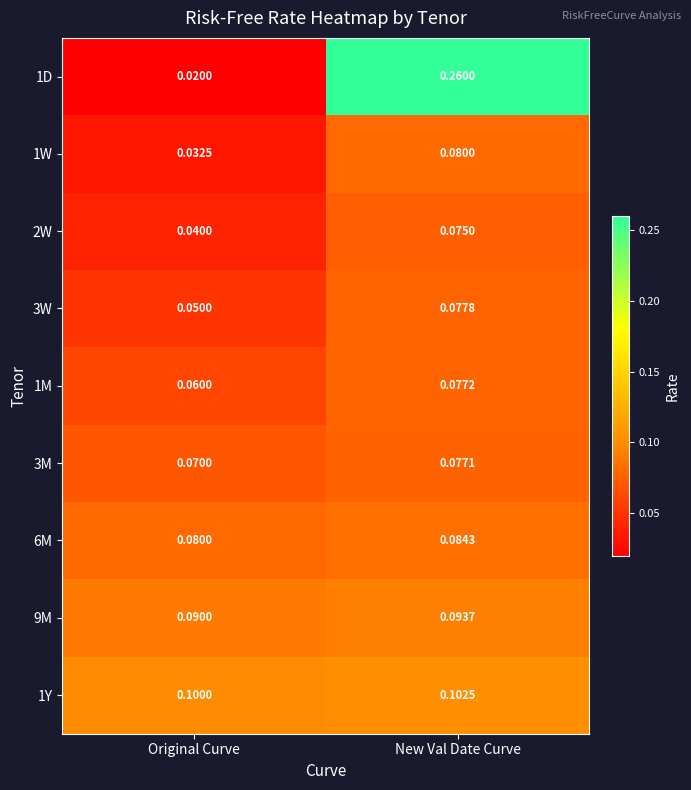

What is the total value across all series at Original Curve?

0.5